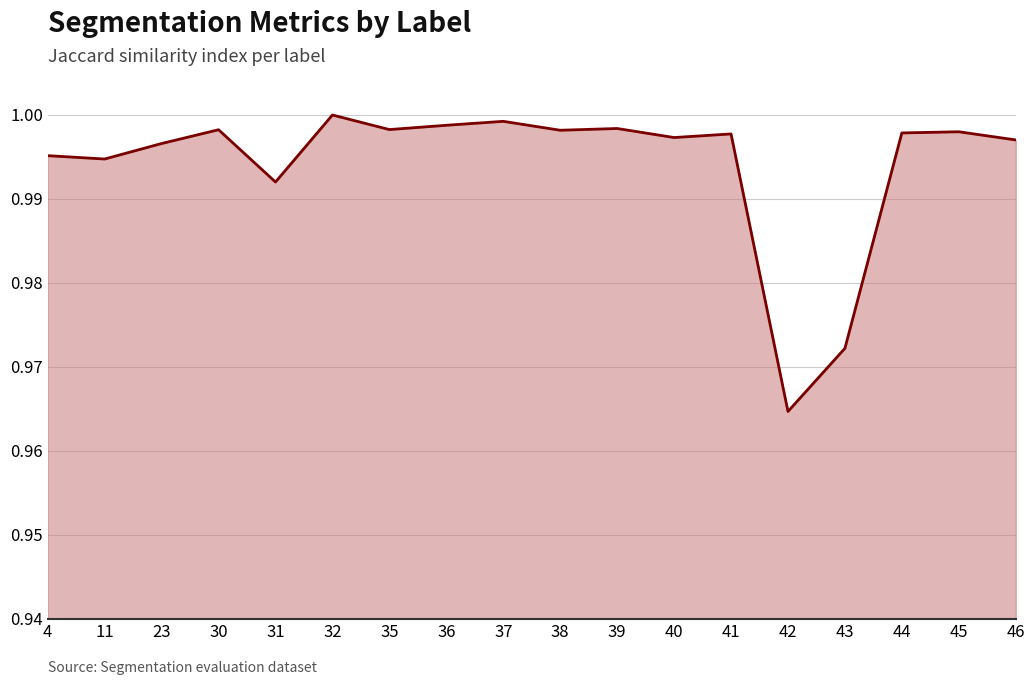

Which category has the lowest value across all series?

42